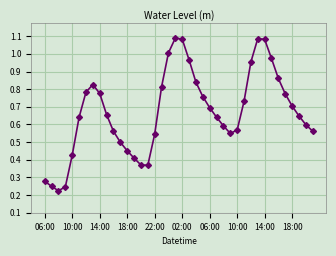

How many interior local peaks (higher than both neighbors) does the data have?

3